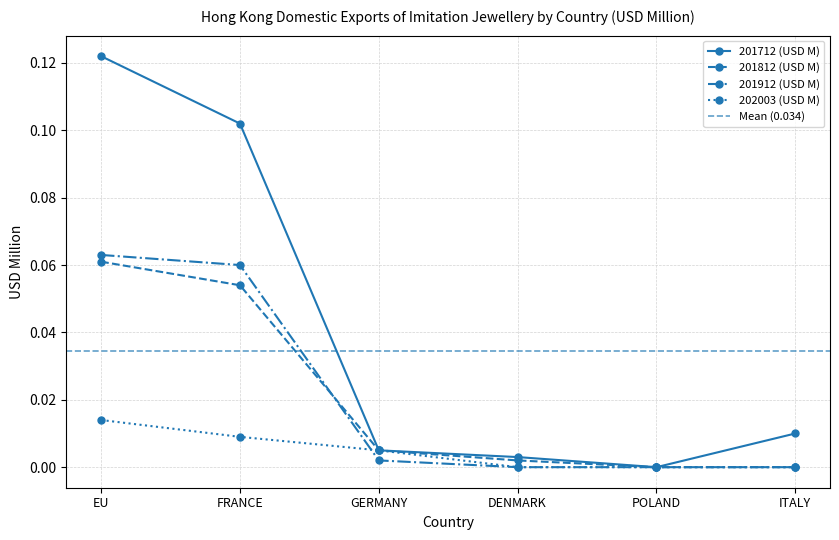

What is the difference between the second highest and minimum values in the 201912 (USD M) series?

0.1